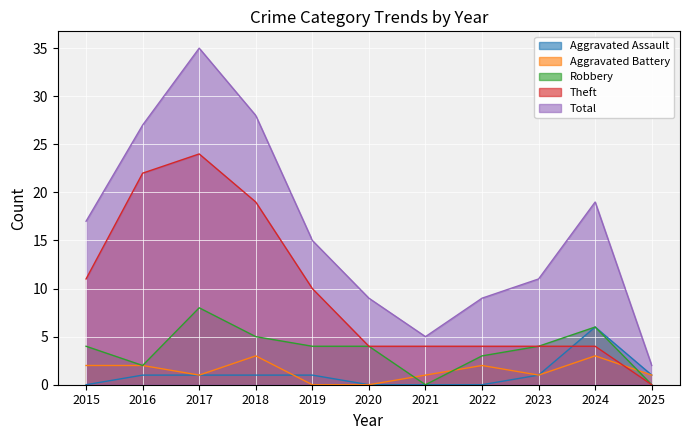

Does the chart display data point markers on the line(s)?

No